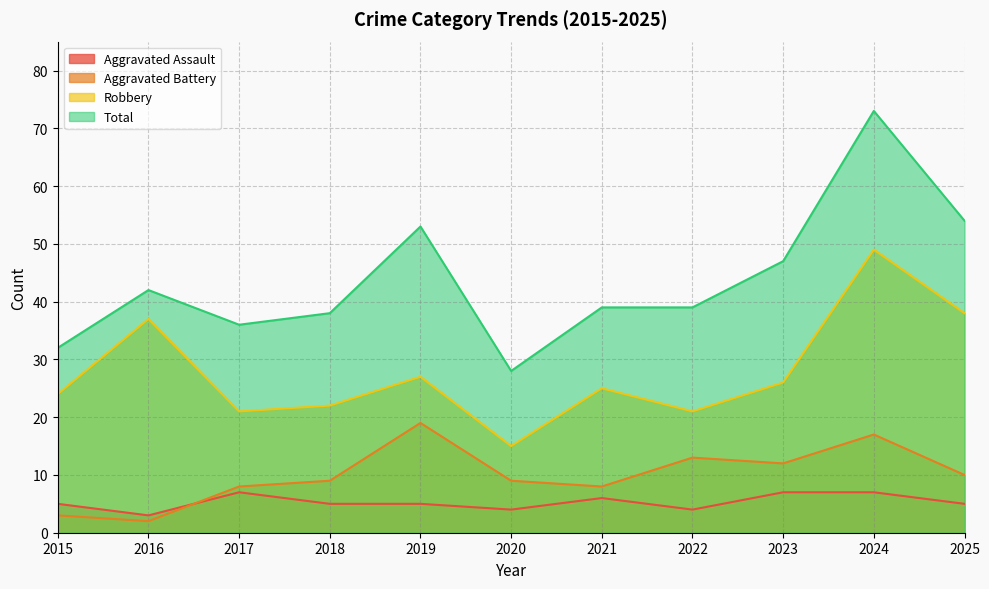

What is the difference between the Robbery values at 2015 and 2020?

9